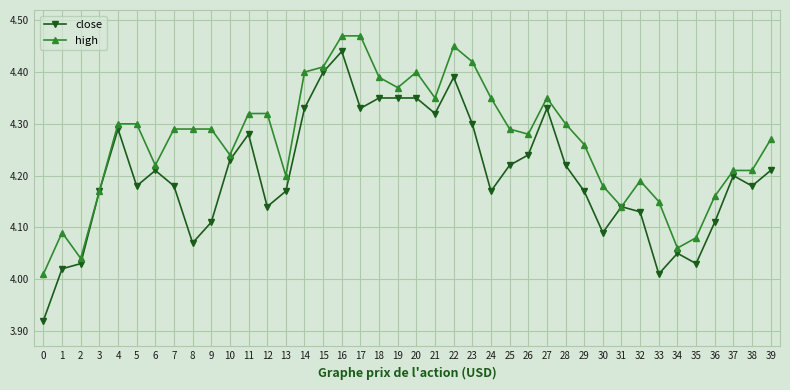

At which label does close reach its peak?

16